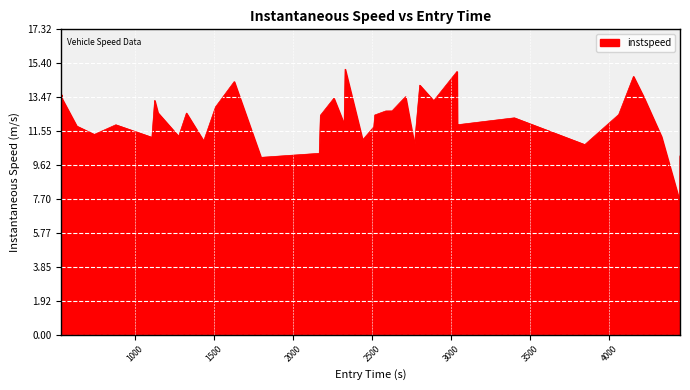

What is the difference between the maximum and minimum values?

7.5